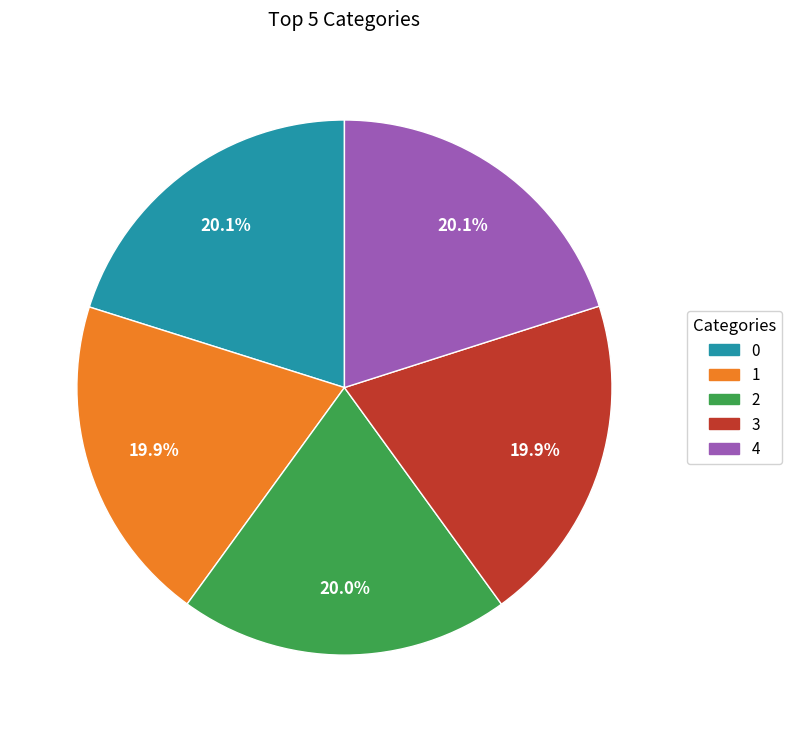

What portion of the pie excludes 1?

80.1%